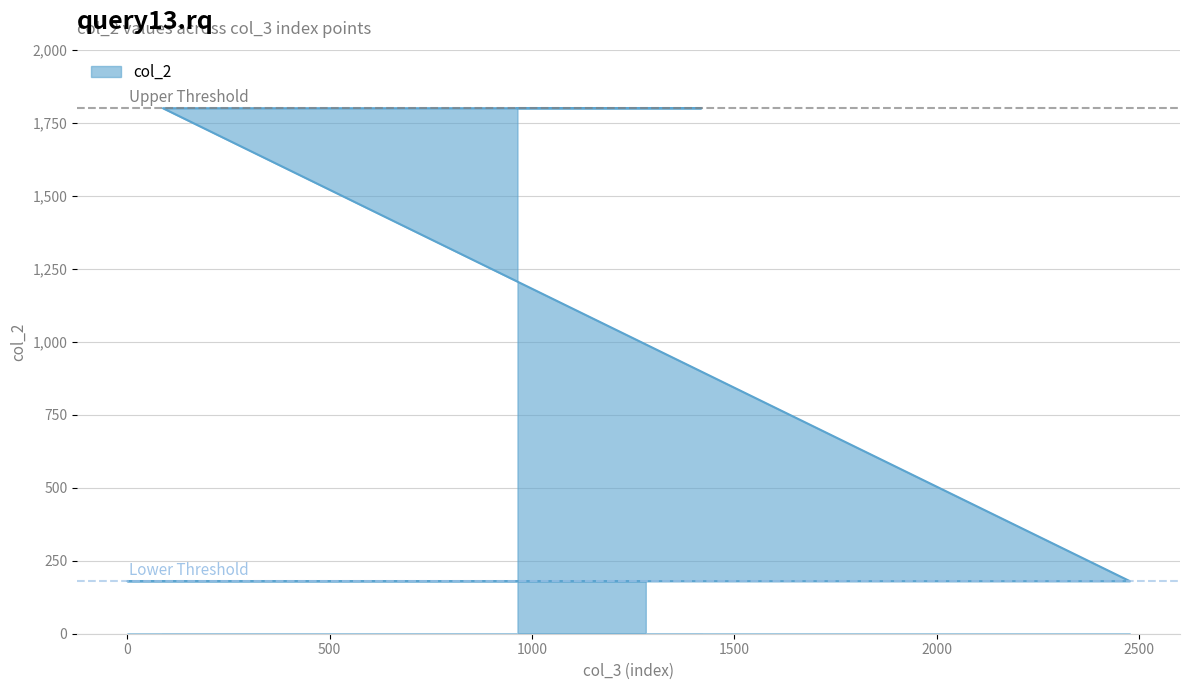

True or false: the data has more than 1 interior local peaks.

True